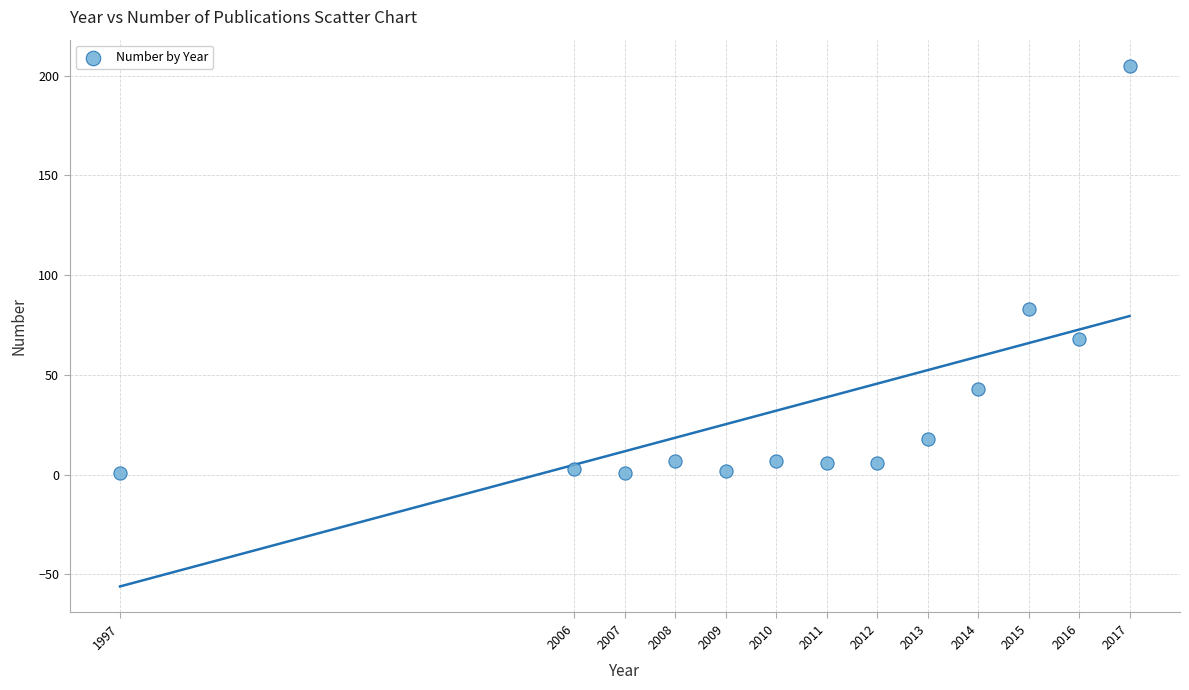

What Y value in the scatter plot is closest to 103?

83